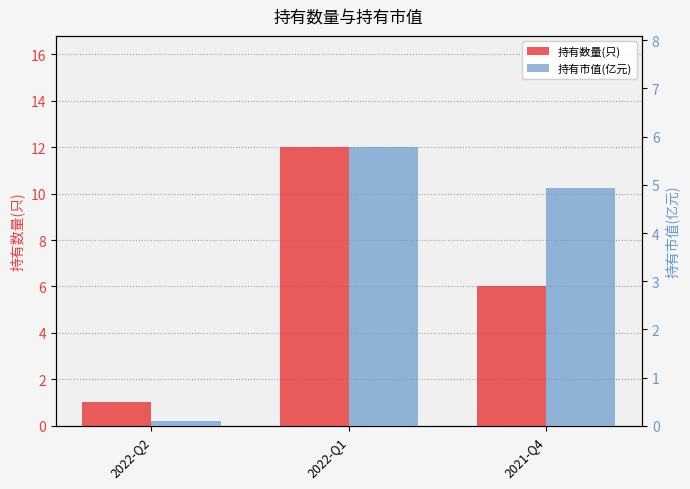

Reading left to right, list all the values displayed in this chart.

持有数量(只): 1.0	12.0	6.0
持有市值(亿元): 0.1	5.8	4.9